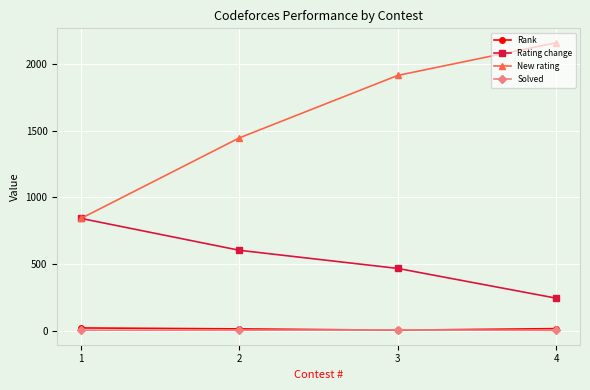

Does the chart have visible grid lines?

Yes